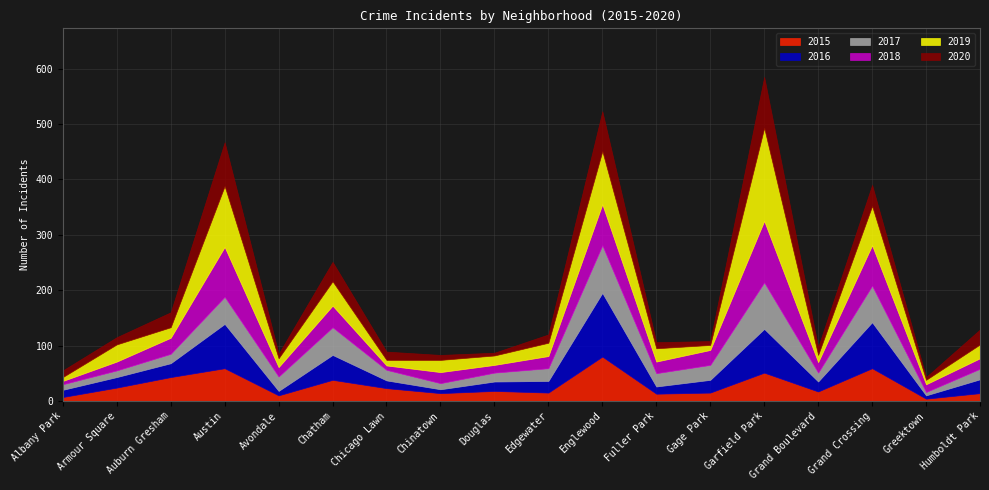

What is the difference between the 2020 values at Englewood and Albany Park?

60